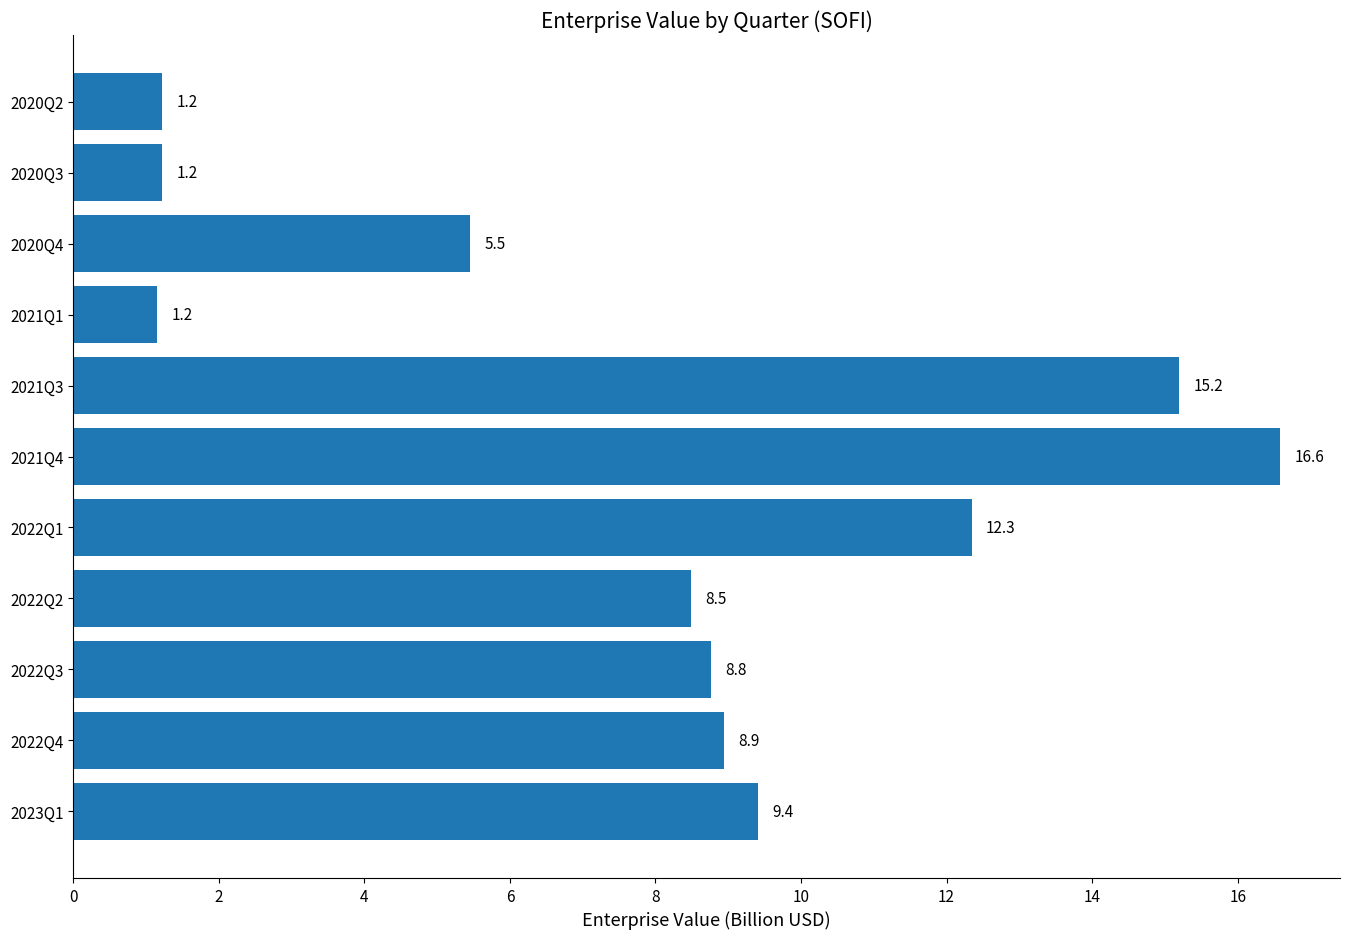

Reading top to bottom, extract all data points from this chart.

1.2	1.2	5.5	1.2	15.2	16.6	12.3	8.5	8.8	8.9	9.4